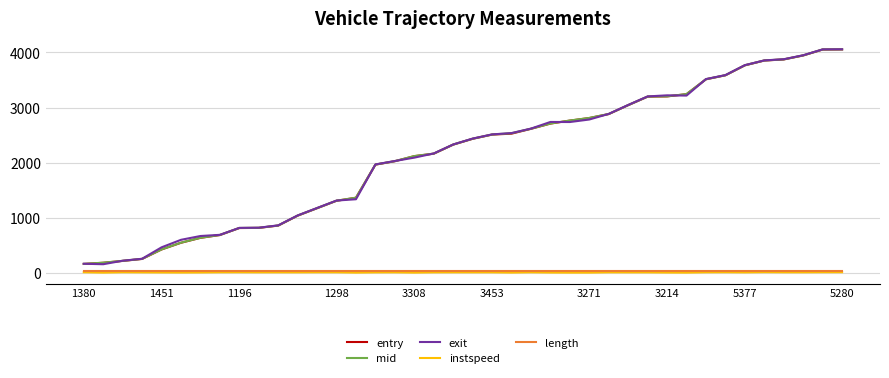

What is the maximum value for mid?

4057.2